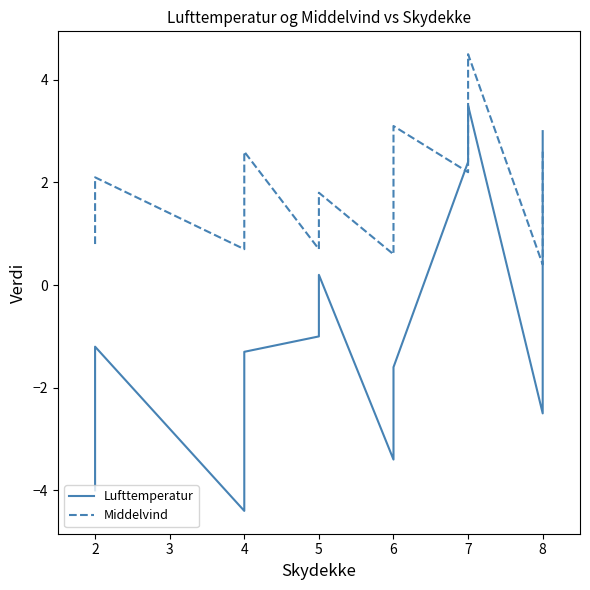

At 8, list the series in order from smallest to largest.

Lufttemperatur, Middelvind